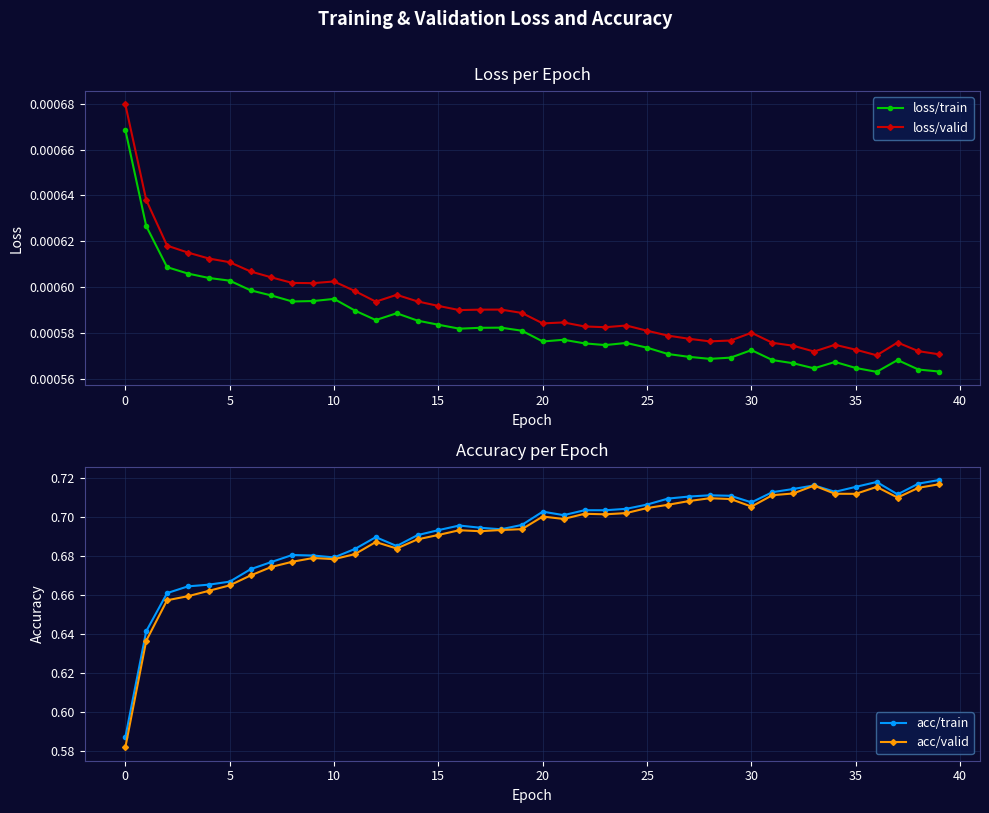

What are all the series names shown in the legend?

loss/train, loss/valid, acc/train, acc/valid